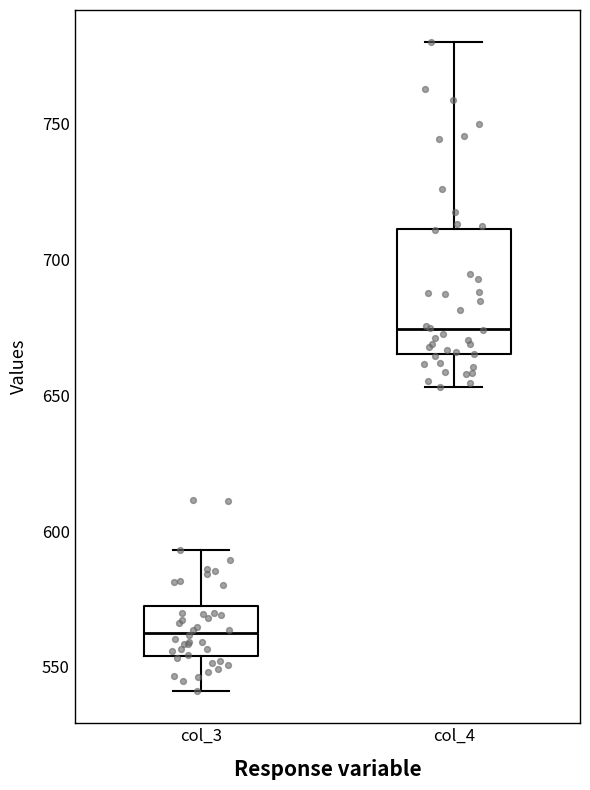

Reading left to right, read every box against the y-axis: the position of its median line, the range the box covers, and the ends of its whiskers. The values are not printed on the chart, so give them approximately, as read against the axis.

col_3: median 565, box 555 to 570, whiskers 540 to 595
col_4: median 675, box 665 to 710, whiskers 655 to 780